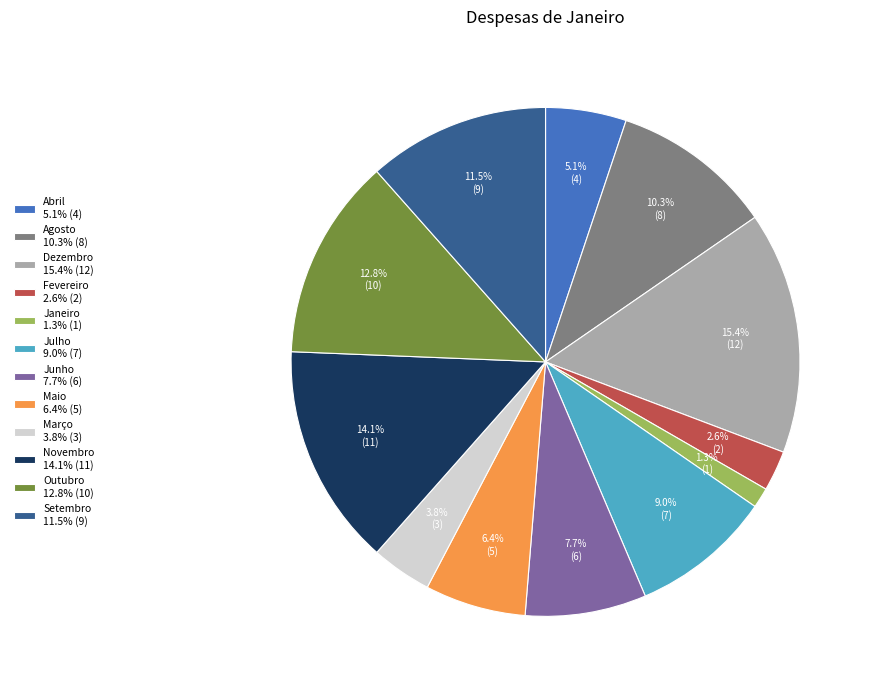

Combined, do Abril and Janeiro account for over 50%?

No